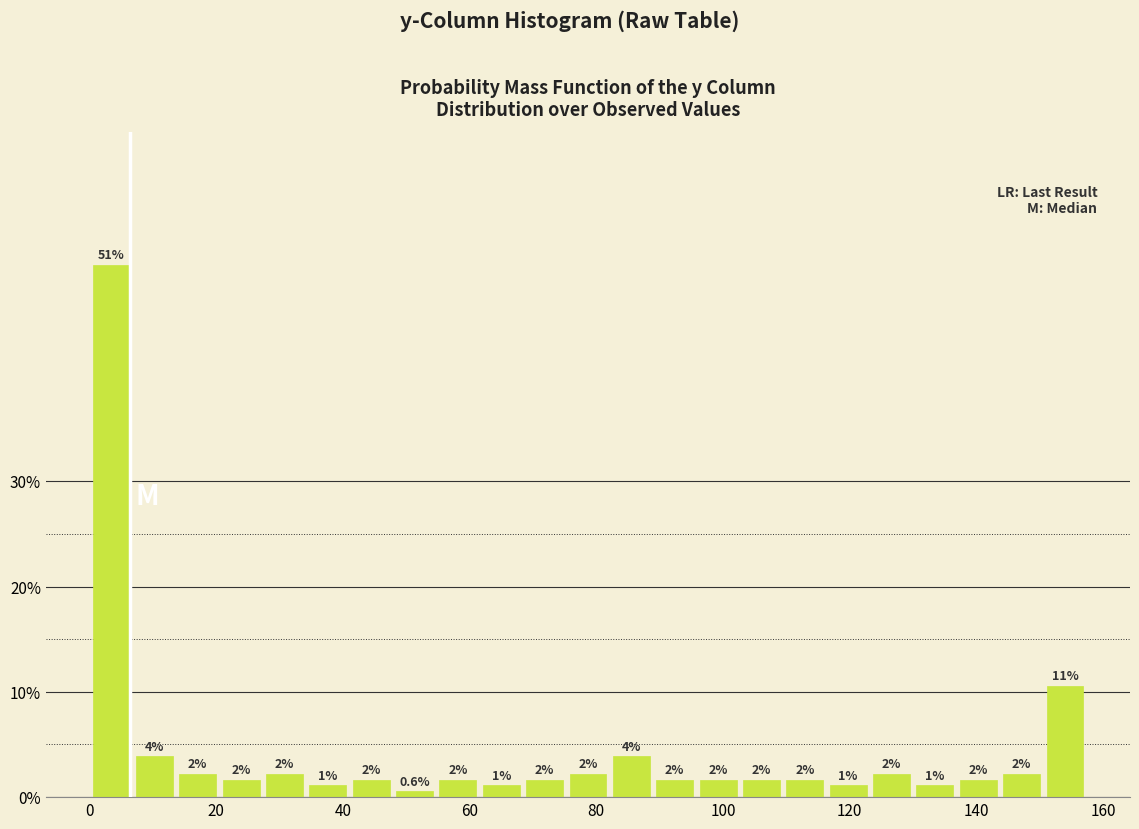

Read against the x-axis, roughly where is the centre of the tallest bar?

4